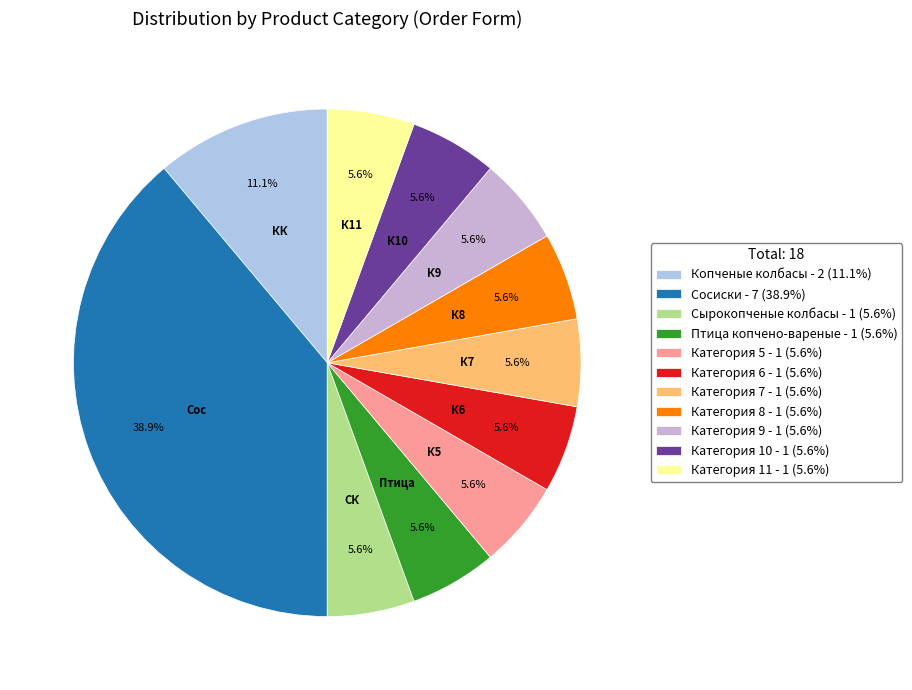

To the nearest percent, what is the difference between the largest and smallest slice percentages?

33%